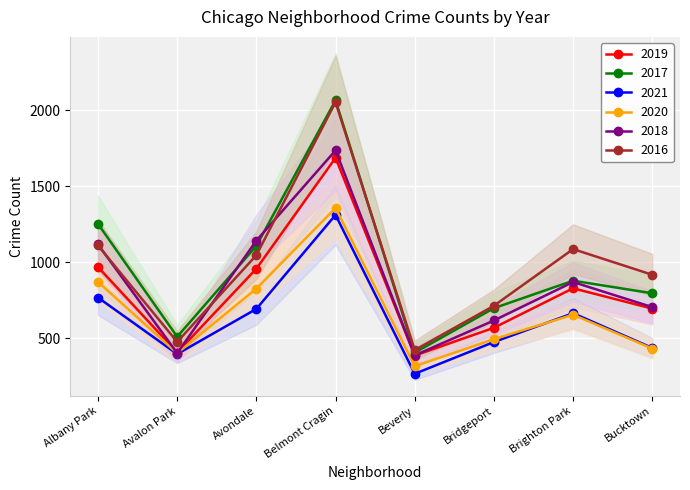

What is the difference between the 2020 values at Belmont Cragin and Bucktown?

926